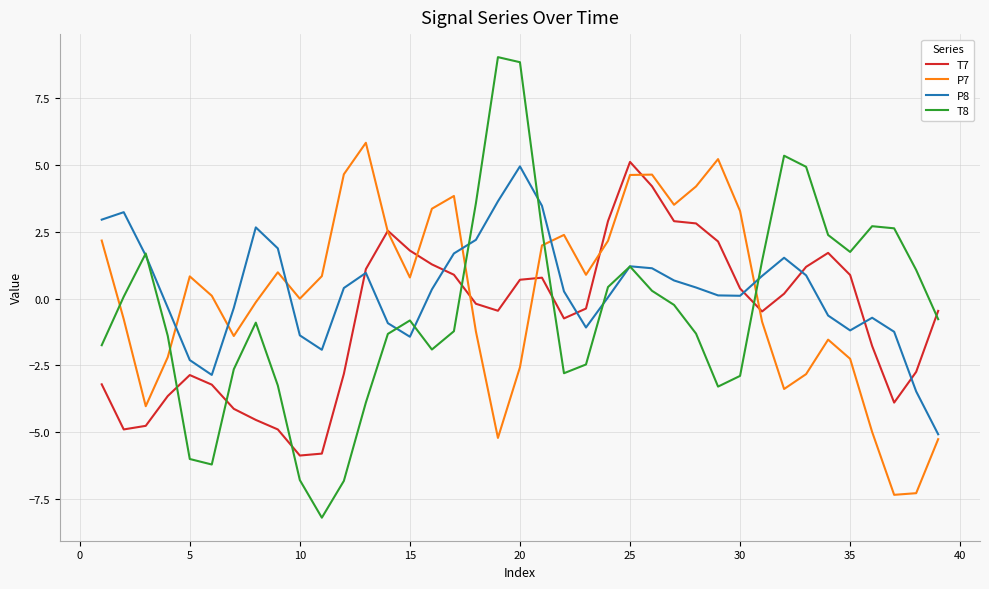

What is the minimum value for T8?

-8.2